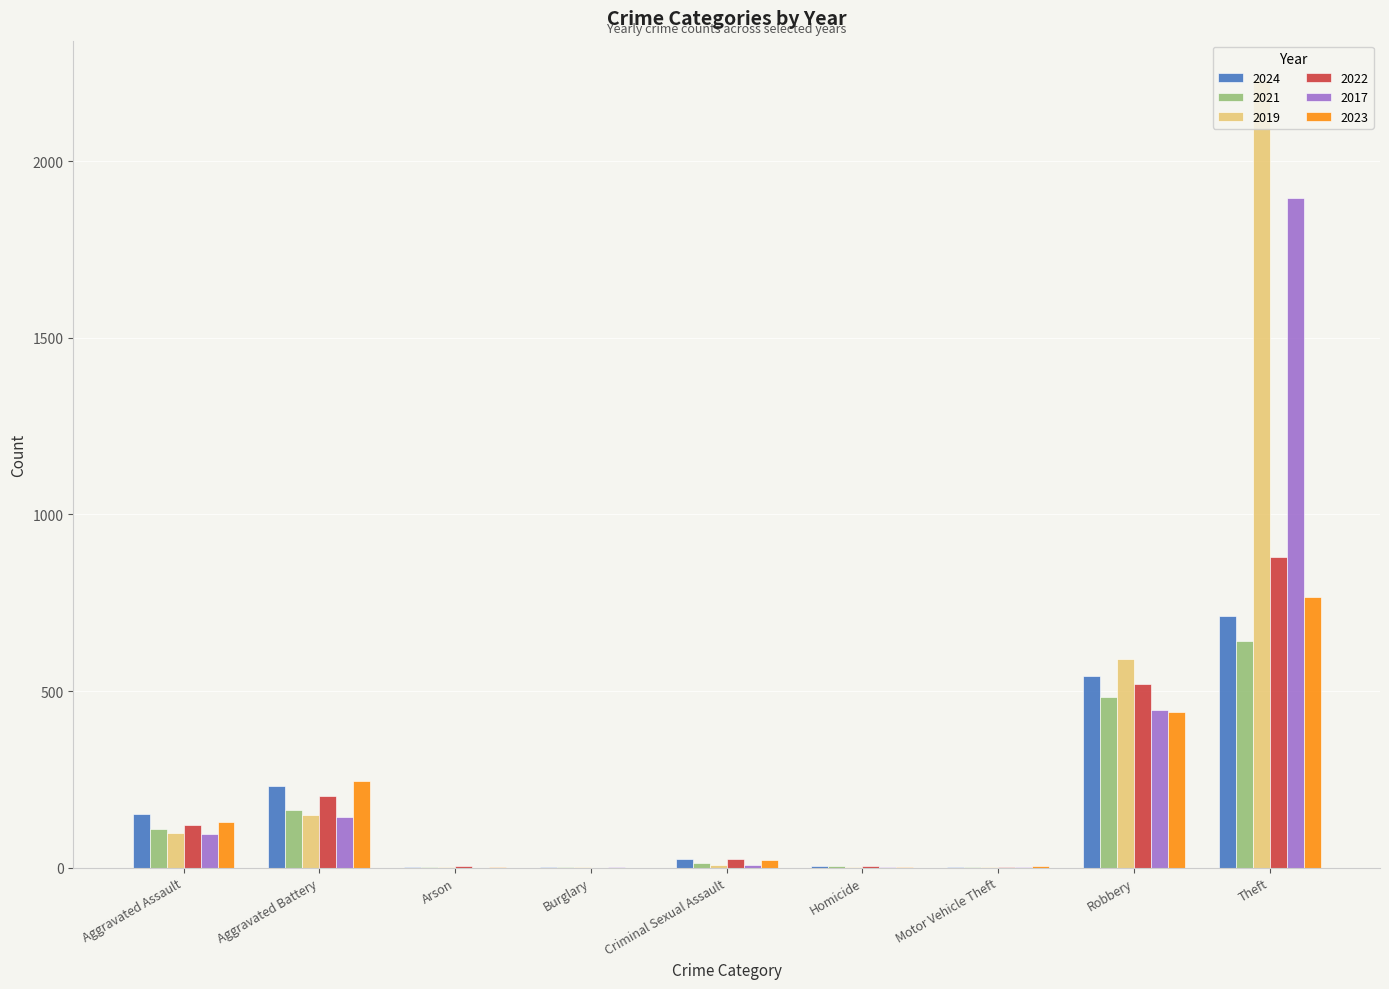

What is the average value of the 2024 series?

186